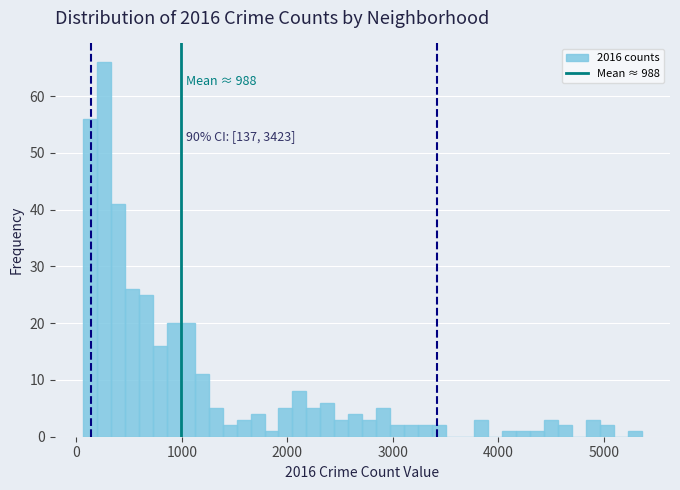

Read against the x-axis, roughly where is the centre of the tallest bar?

300